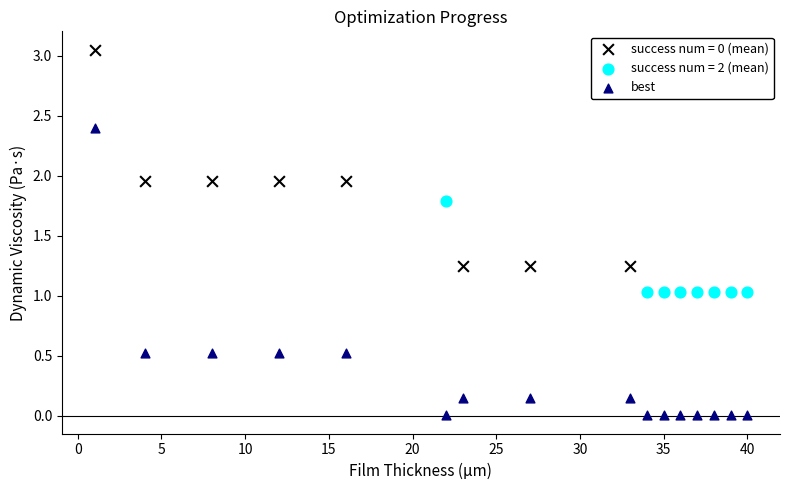

Which series reaches the minimum Y coordinate?

best